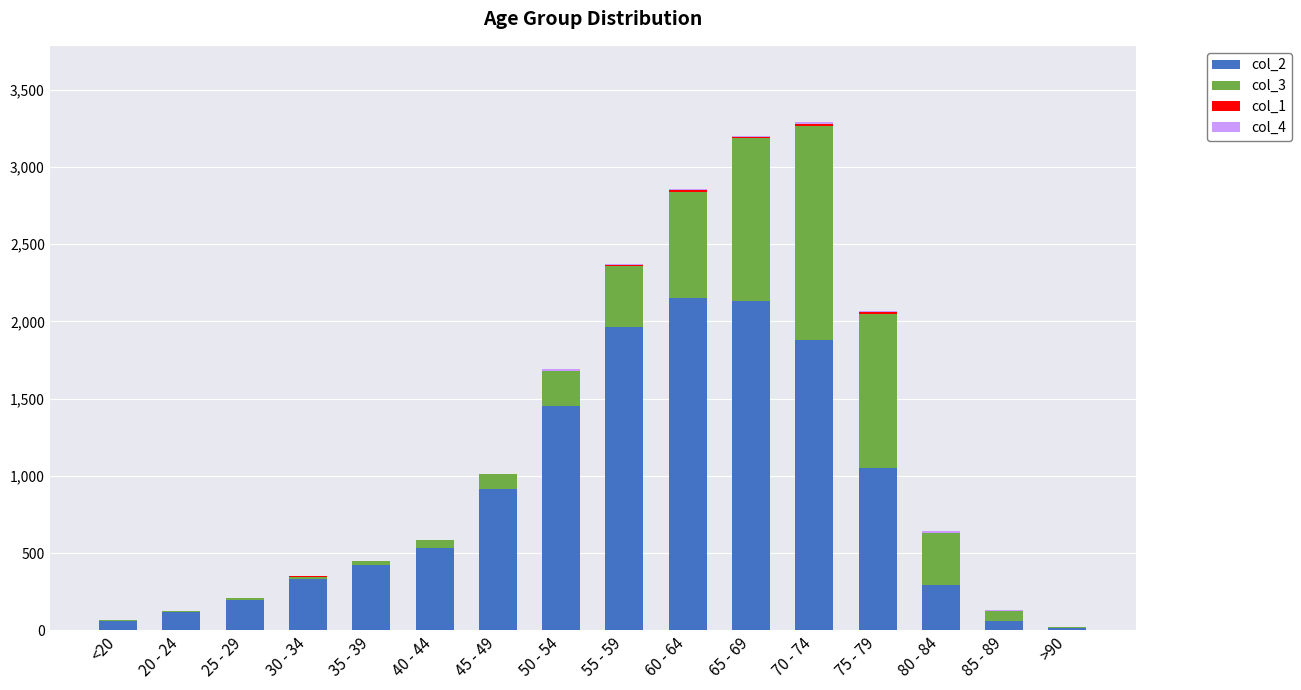

How many categories are shown in the chart?

16